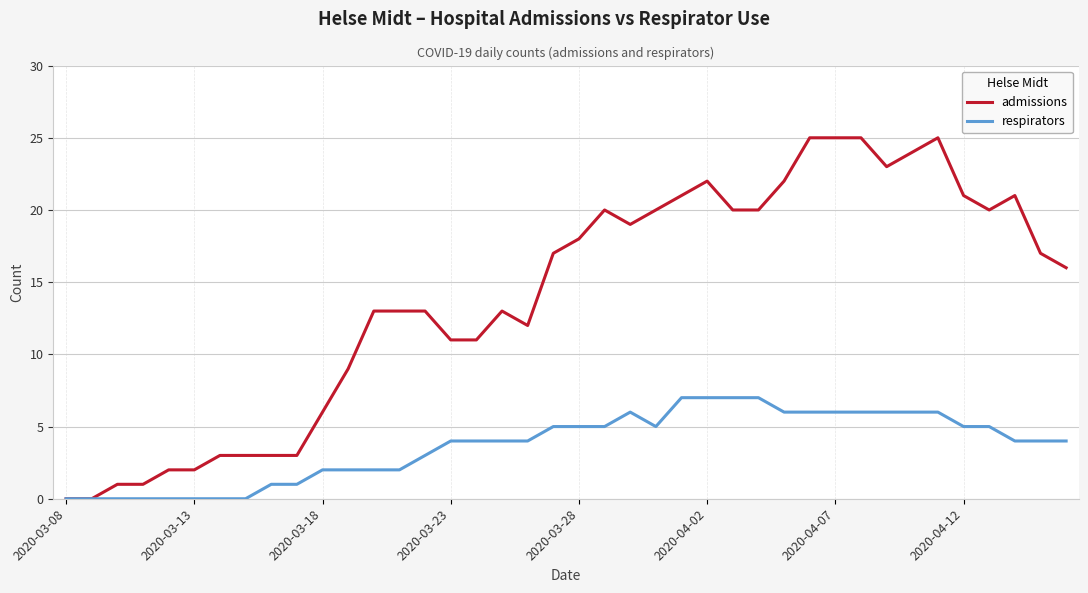

What is the maximum value for admissions?

25